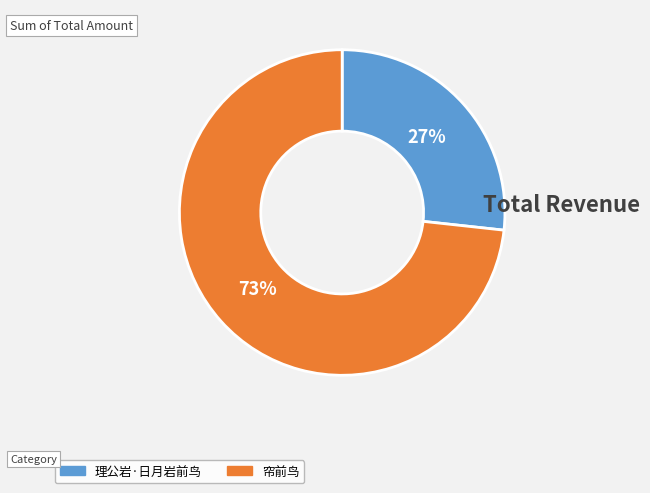

Which slice is the largest?

帘前鸟